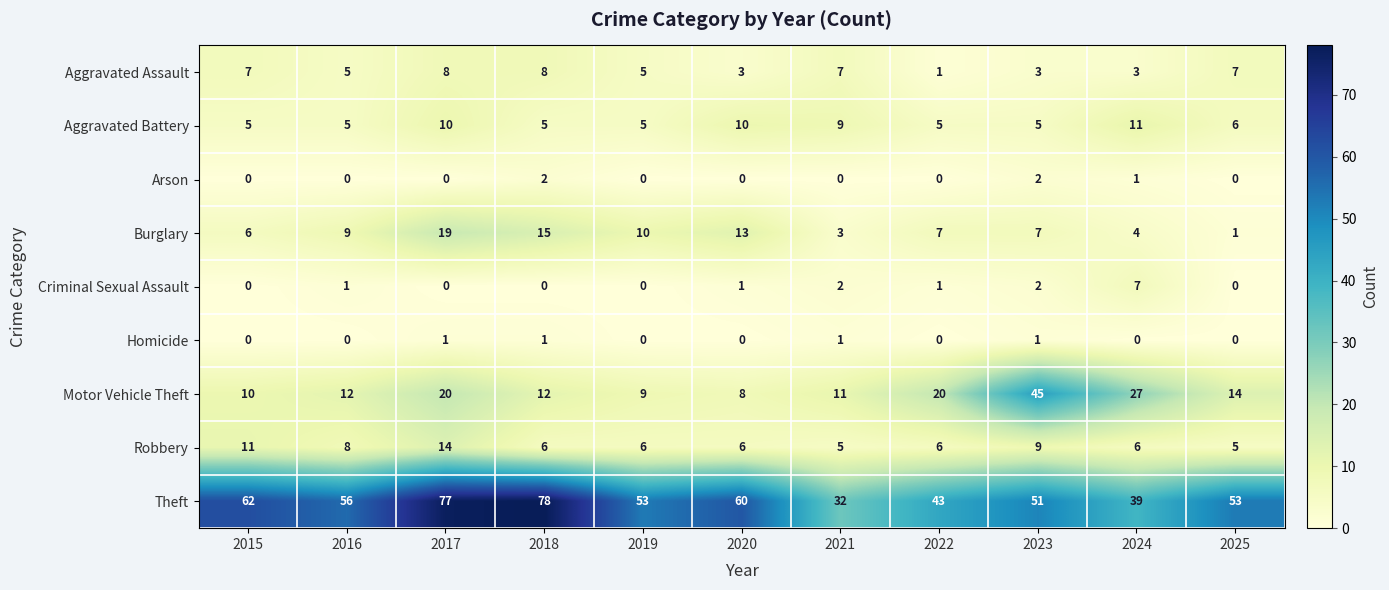

List the series in order of their peak value, highest first.

Theft, Motor Vehicle Theft, Burglary, Robbery, Aggravated Battery, Aggravated Assault, Criminal Sexual Assault, Arson, Homicide